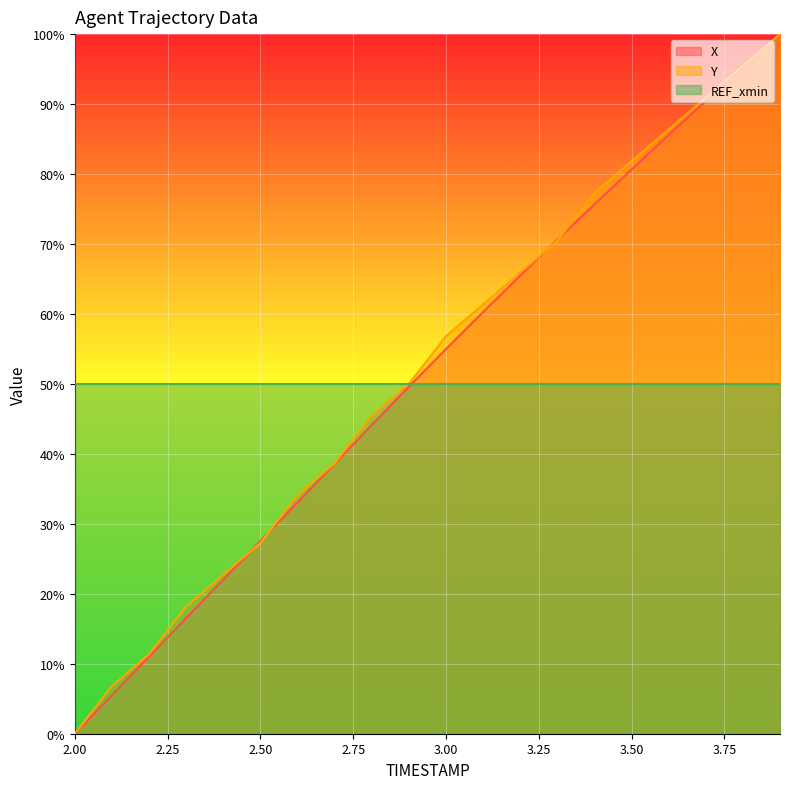

What is the minimum value for REF_xmin?

50.0